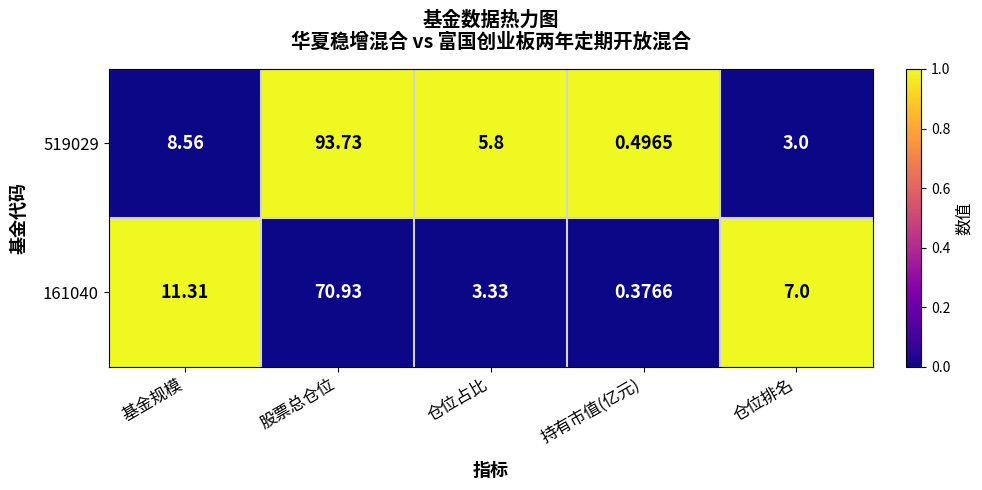

Where does the 519029 series first go above 5?

基金规模